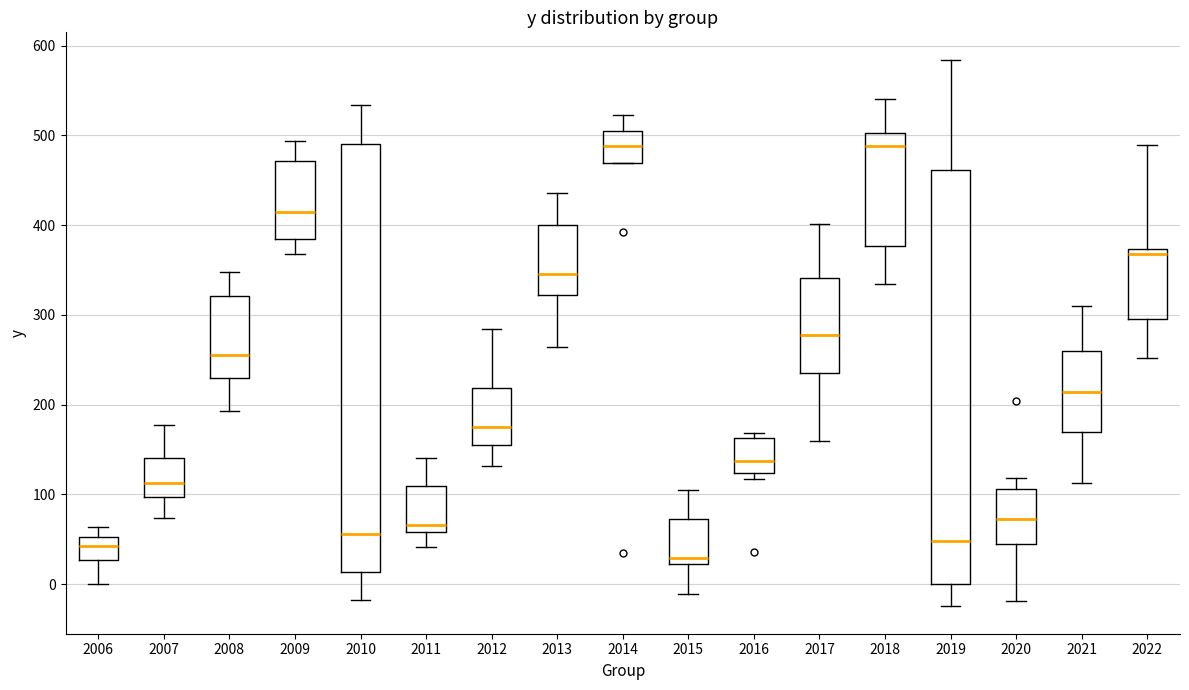

Reading left to right, transcribe this box plot: for each box, give where its median line is, the range the box spans, and where its two whiskers end, as read against the y-axis. The values are not printed on the chart, so give them approximately, as read against the axis.

2006: median 40, box 30 to 50, whiskers 0 to 60
2007: median 110, box 100 to 140, whiskers 70 to 180
2008: median 260, box 230 to 320, whiskers 190 to 350
2009: median 410, box 380 to 470, whiskers 370 to 490
2010: median 60, box 10 to 490, whiskers -20 to 530
2011: median 70, box 60 to 110, whiskers 40 to 140
2012: median 170, box 160 to 220, whiskers 130 to 280
2013: median 350, box 320 to 400, whiskers 260 to 440
2014: median 490, box 470 to 500, whiskers 470 to 520
2015: median 30, box 20 to 70, whiskers -10 to 110
2016: median 140, box 120 to 160, whiskers 120 (just below the box's lower edge) to 170
2017: median 280, box 240 to 340, whiskers 160 to 400
2018: median 490, box 380 to 500, whiskers 330 to 540
2019: median 50, box 0 to 460, whiskers -20 to 580
2020: median 70, box 40 to 110, whiskers -20 to 120
2021: median 210, box 170 to 260, whiskers 110 to 310
2022: median 370 (just below the box's upper edge), box 300 to 370, whiskers 250 to 490